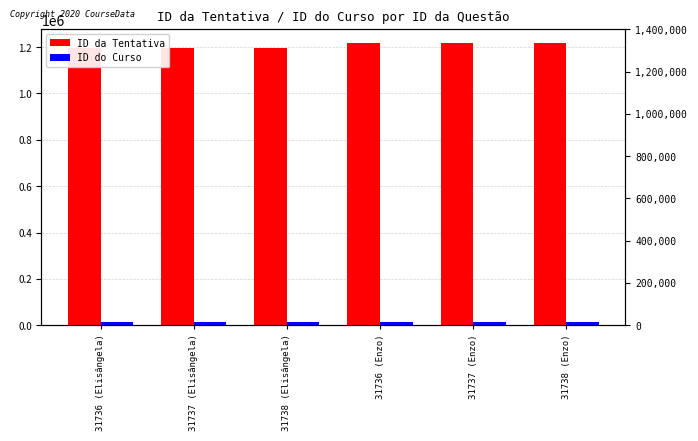

What is the average value of the ID da Tentativa series?

1206177